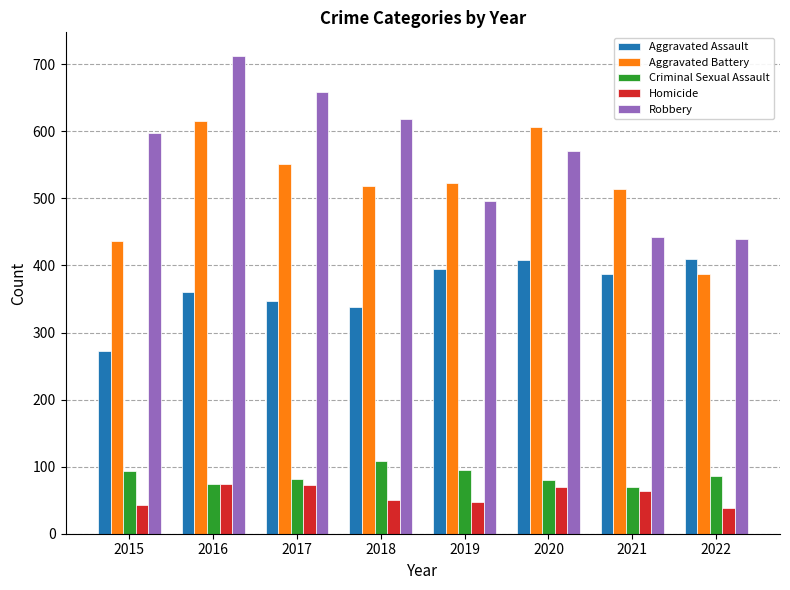

At which category is the sum across all series the highest?

2016